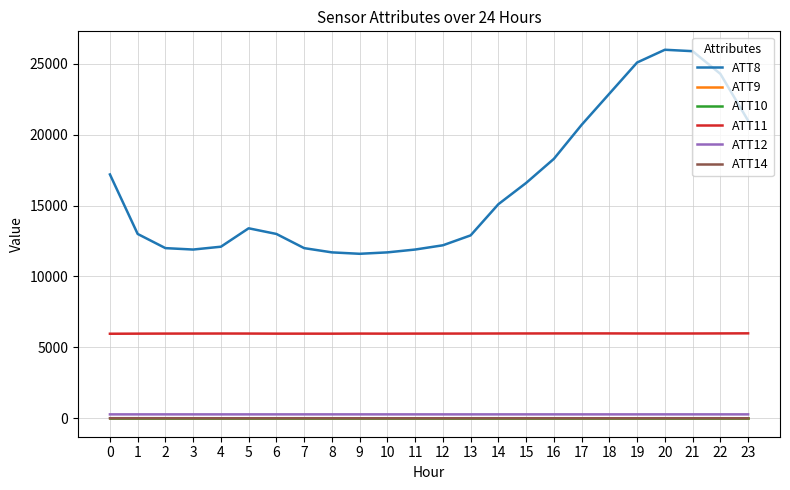

Does the chart display data point markers on the line(s)?

No